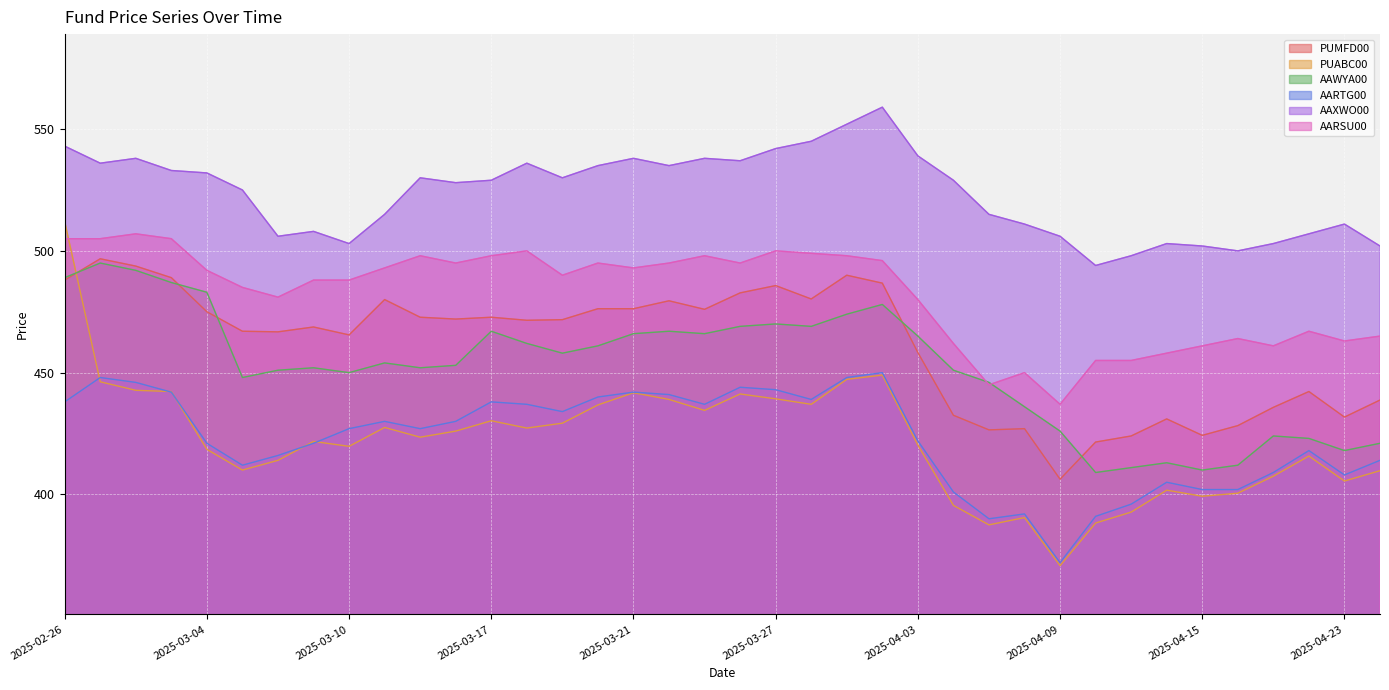

Where is the first local maximum for AARTG00?

2025-02-27